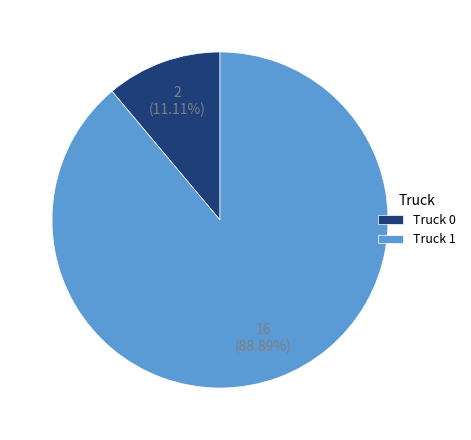

To the nearest percent, what portion does Truck 0 represent?

11%